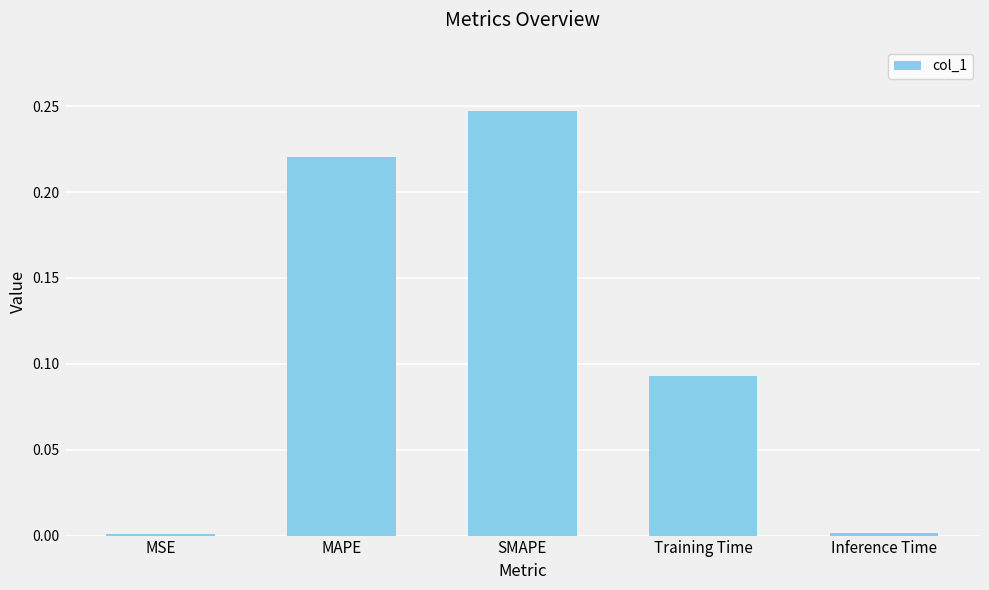

What is the sum of all values?

0.6